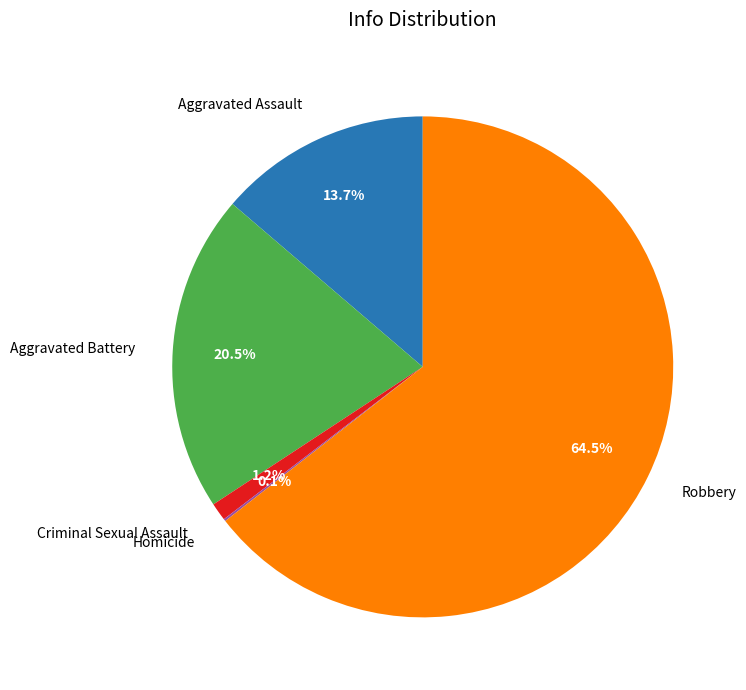

How much of the chart is everything except Robbery?

35.5%